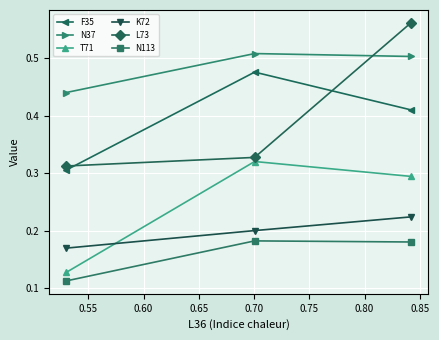

How many distinct data groups are displayed?

6